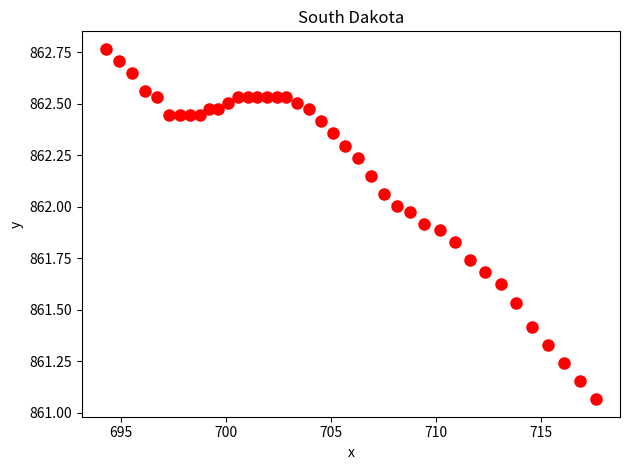

What is the range of Y values (max minus min)?

1.7